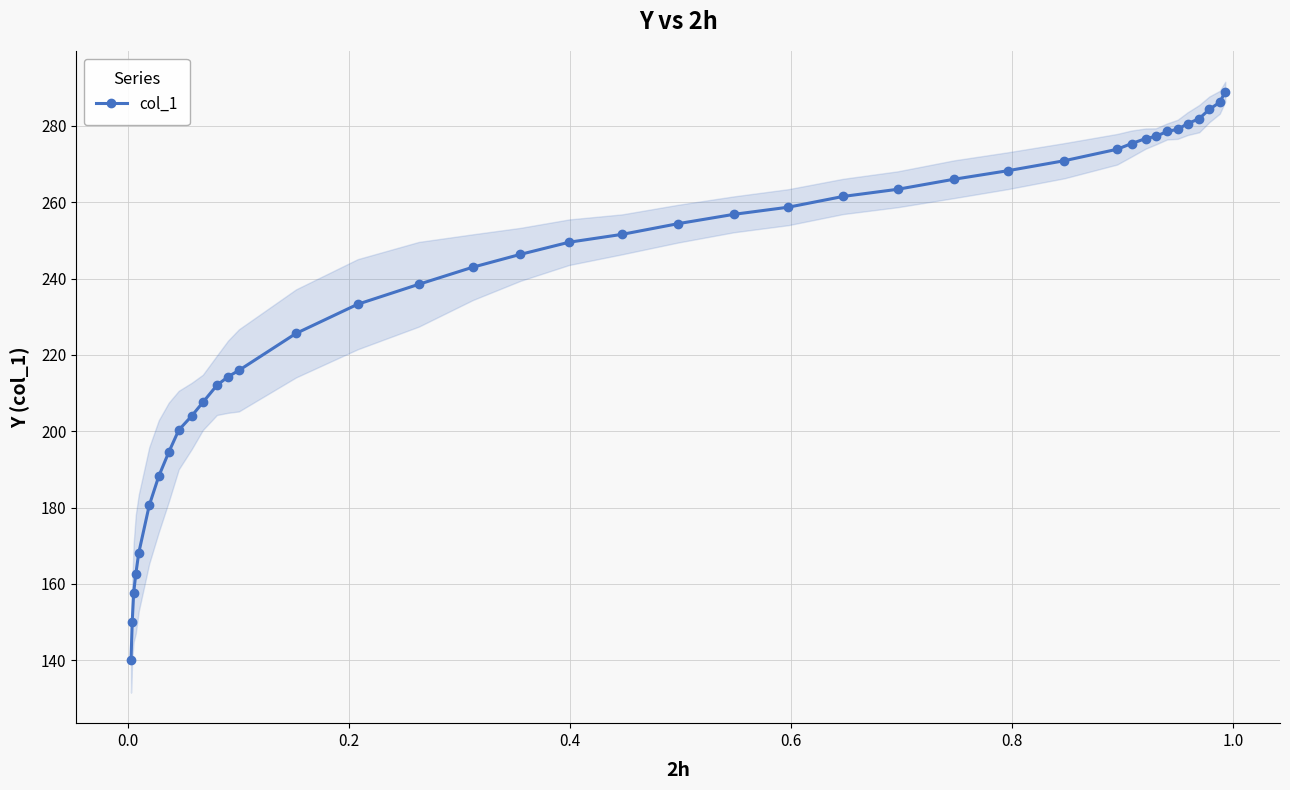

Count the number of data series in this chart.

1